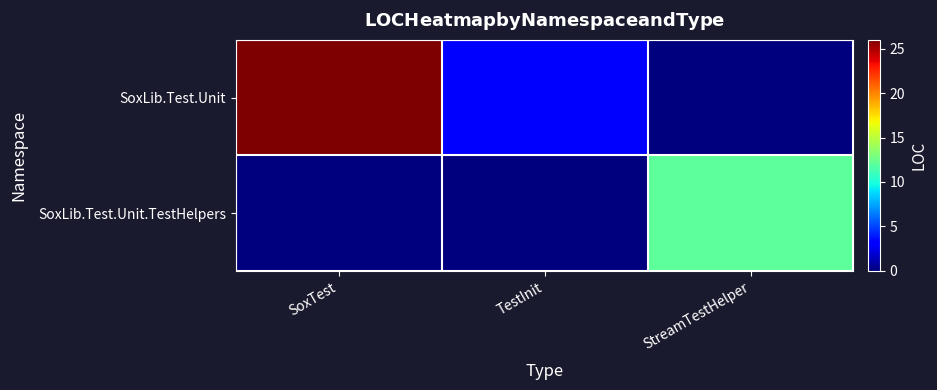

Reading right to left, transcribe all the data shown in this chart.

SoxLib.Test.Unit: StreamTestHelper=0	TestInit=3	SoxTest=26
SoxLib.Test.Unit.TestHelpers: StreamTestHelper=12	TestInit=0	SoxTest=0